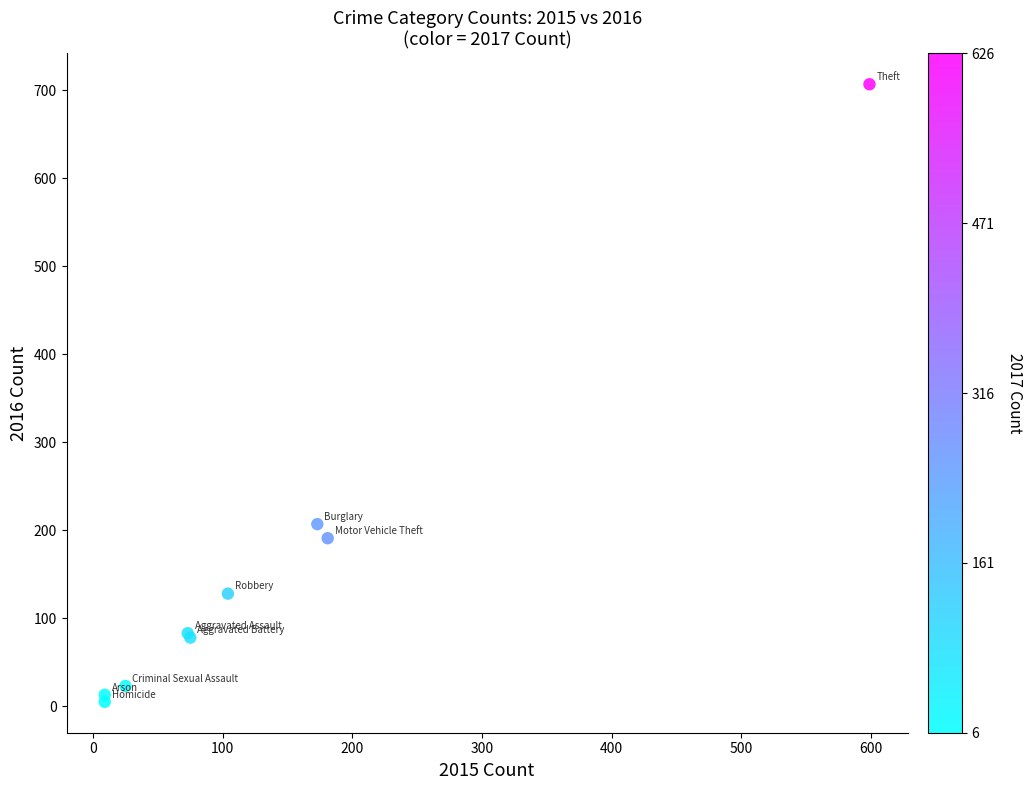

What Y value in the scatter plot is closest to 356?

207